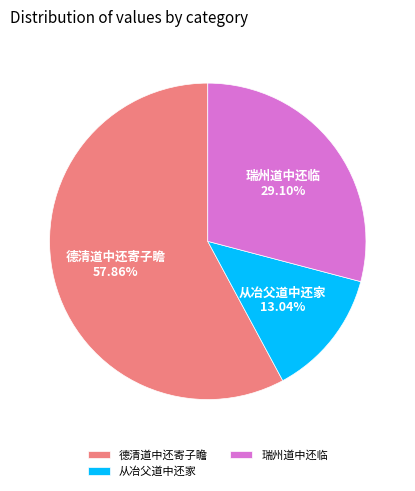

Which category has the biggest portion of the pie?

德清道中还寄子瞻